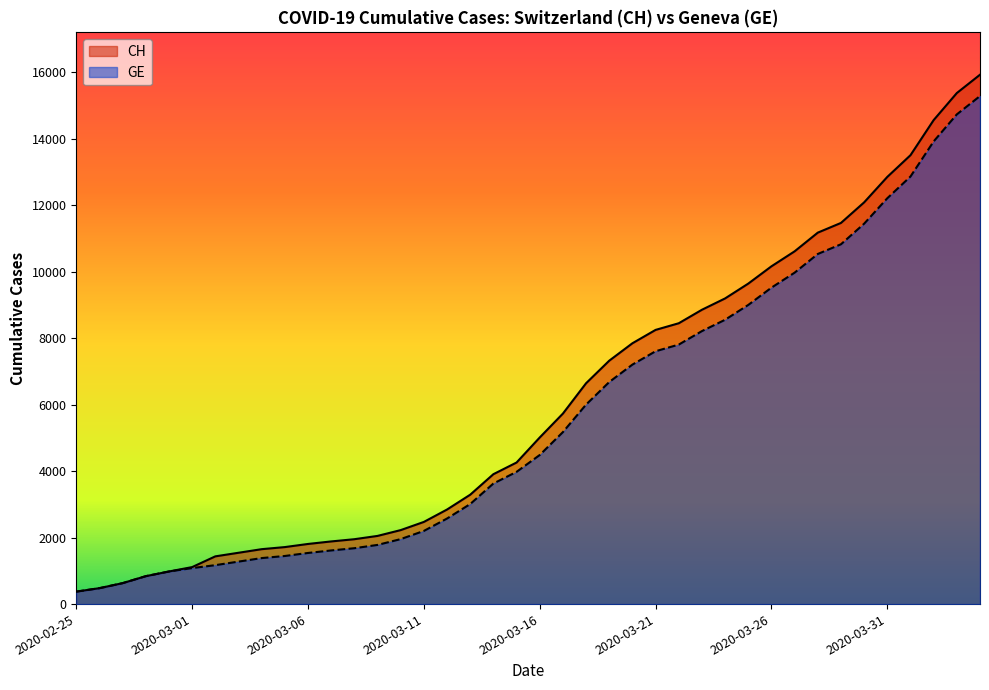

Rank the series by their maximum value, from lowest to highest.

GE, CH